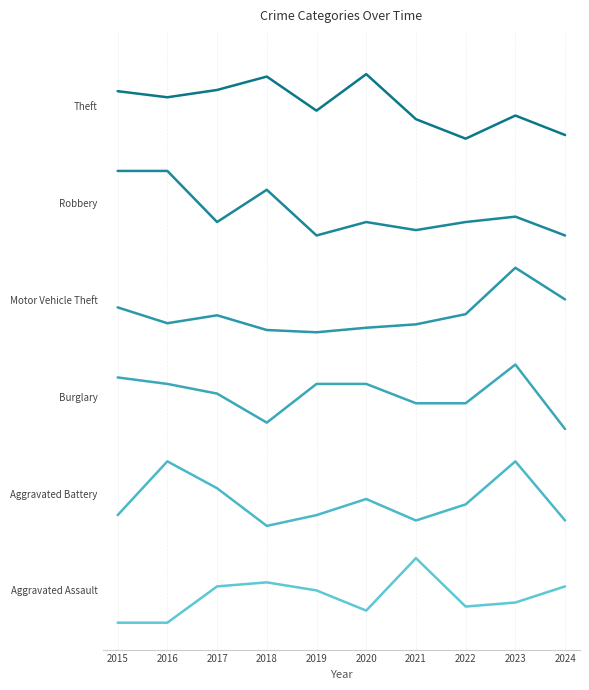

Does the chart display data point markers on the line(s)?

No